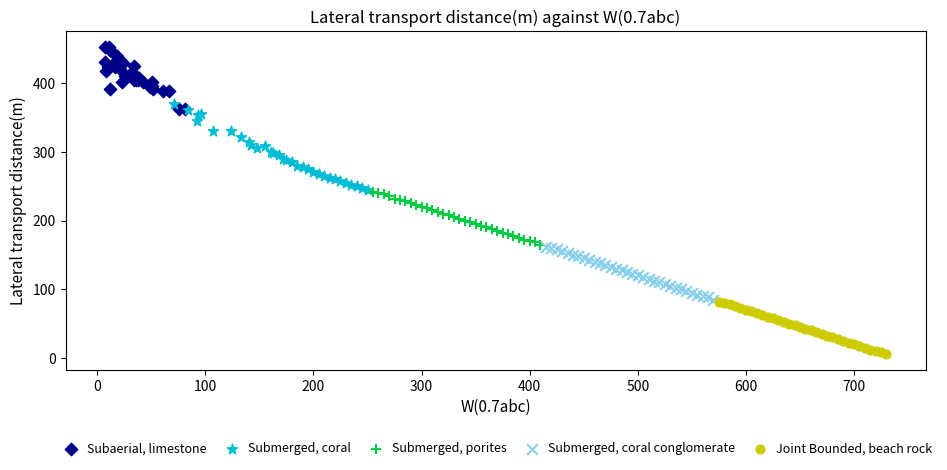

Which series contains the highest Y value?

Subaerial, limestone